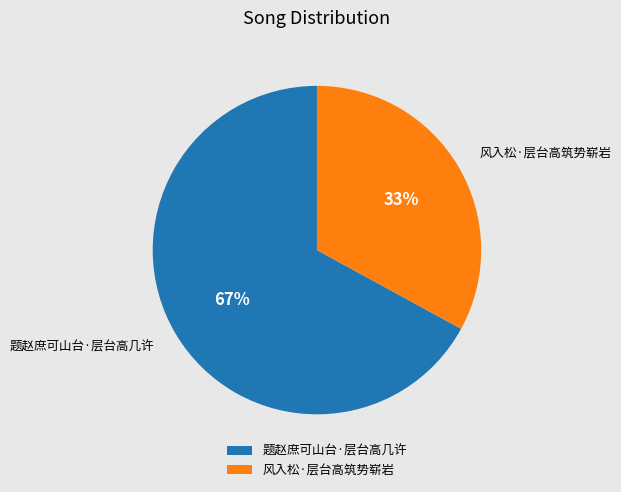

To the nearest percent, what portion does 题赵庶可山台·层台高几许 represent?

67%